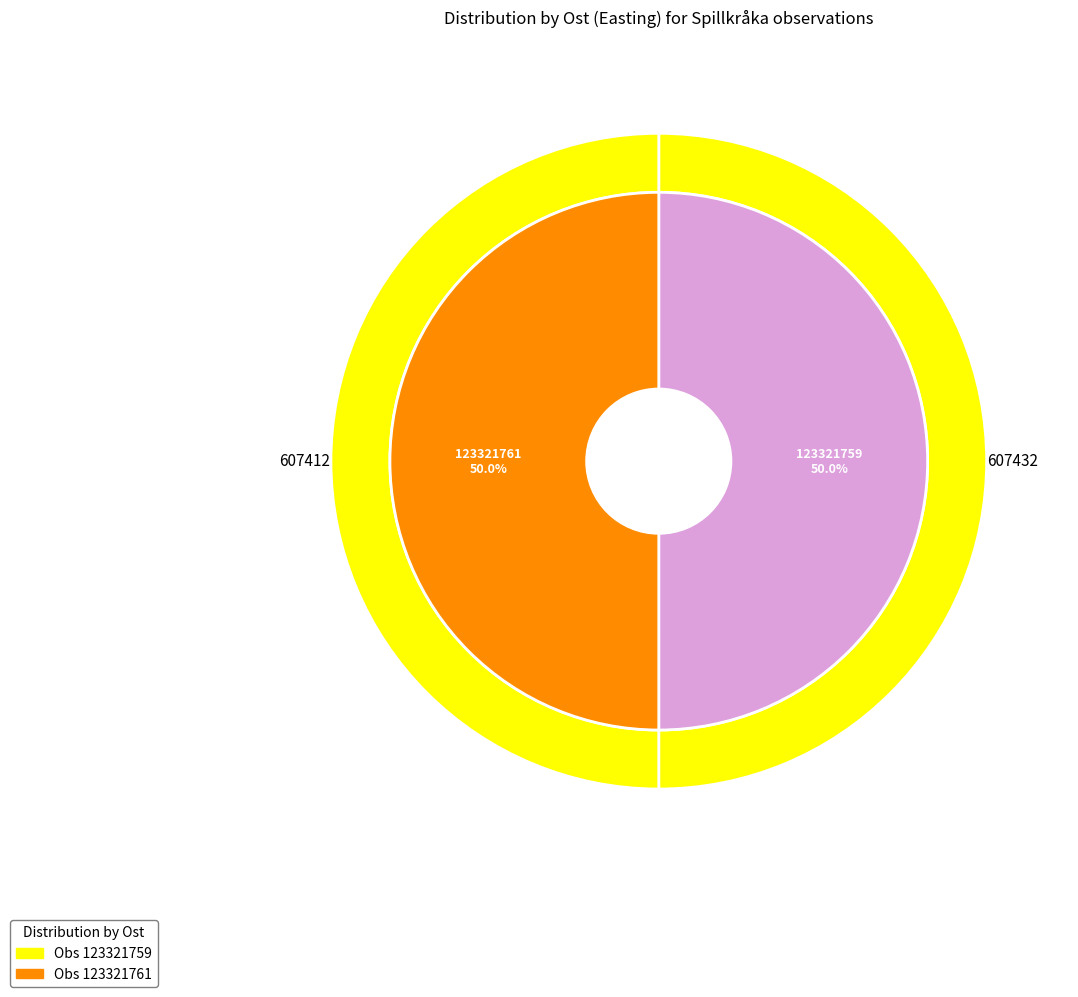

Which has a higher value, 123321761 or 123321759?

123321759